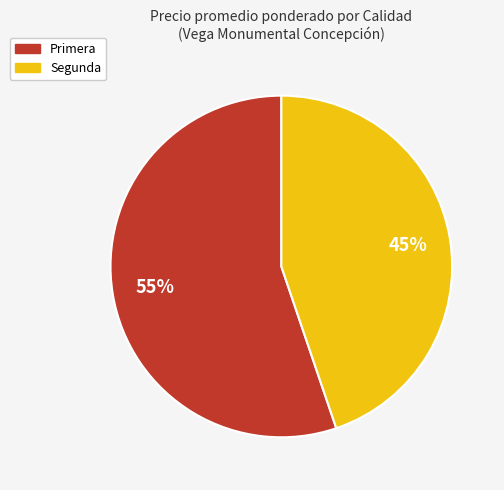

Rank the categories by value from highest to lowest.

Primera, Segunda